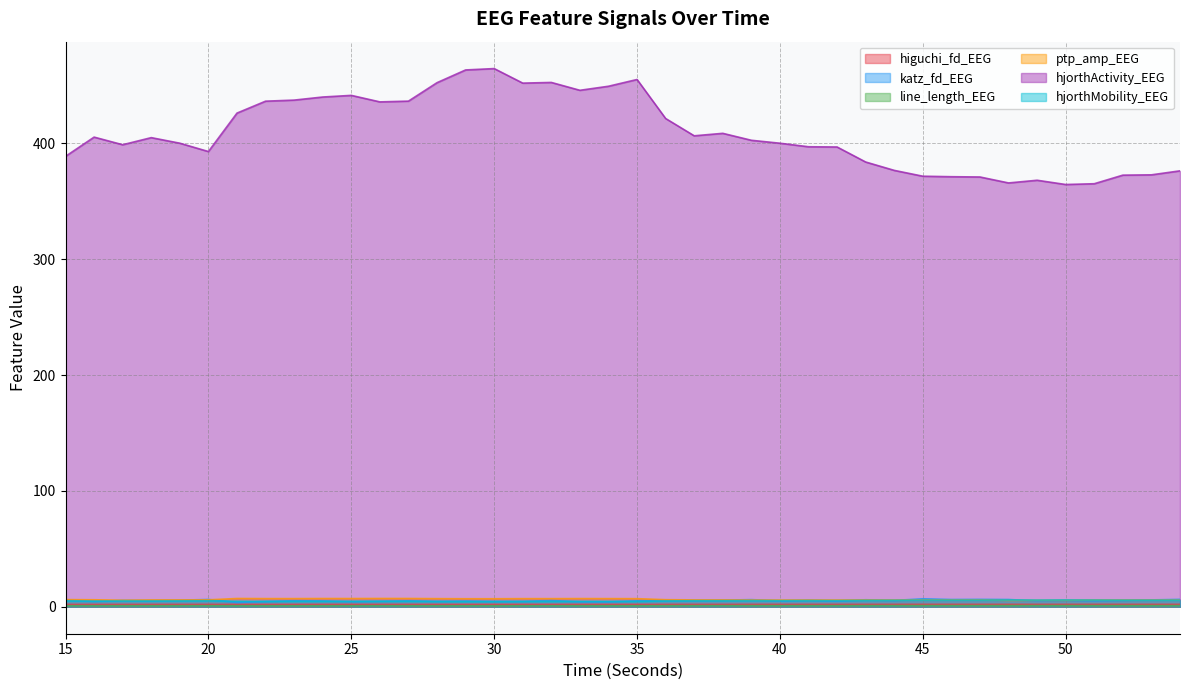

What is the difference between the maximum and minimum values in the line_length_EEG series?

0.1